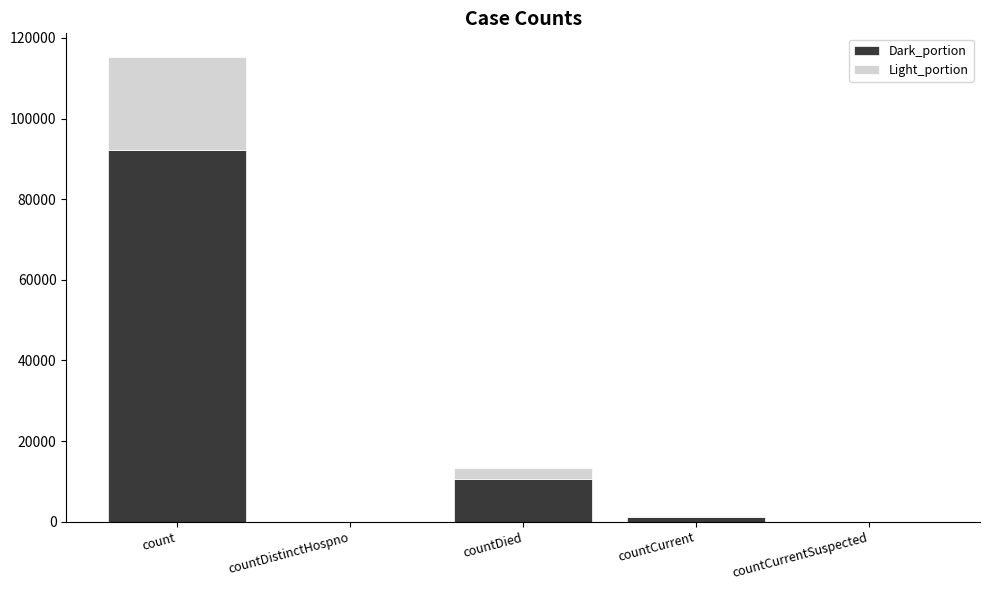

What is the approximate value of Dark_portion at countDied?

10674.4